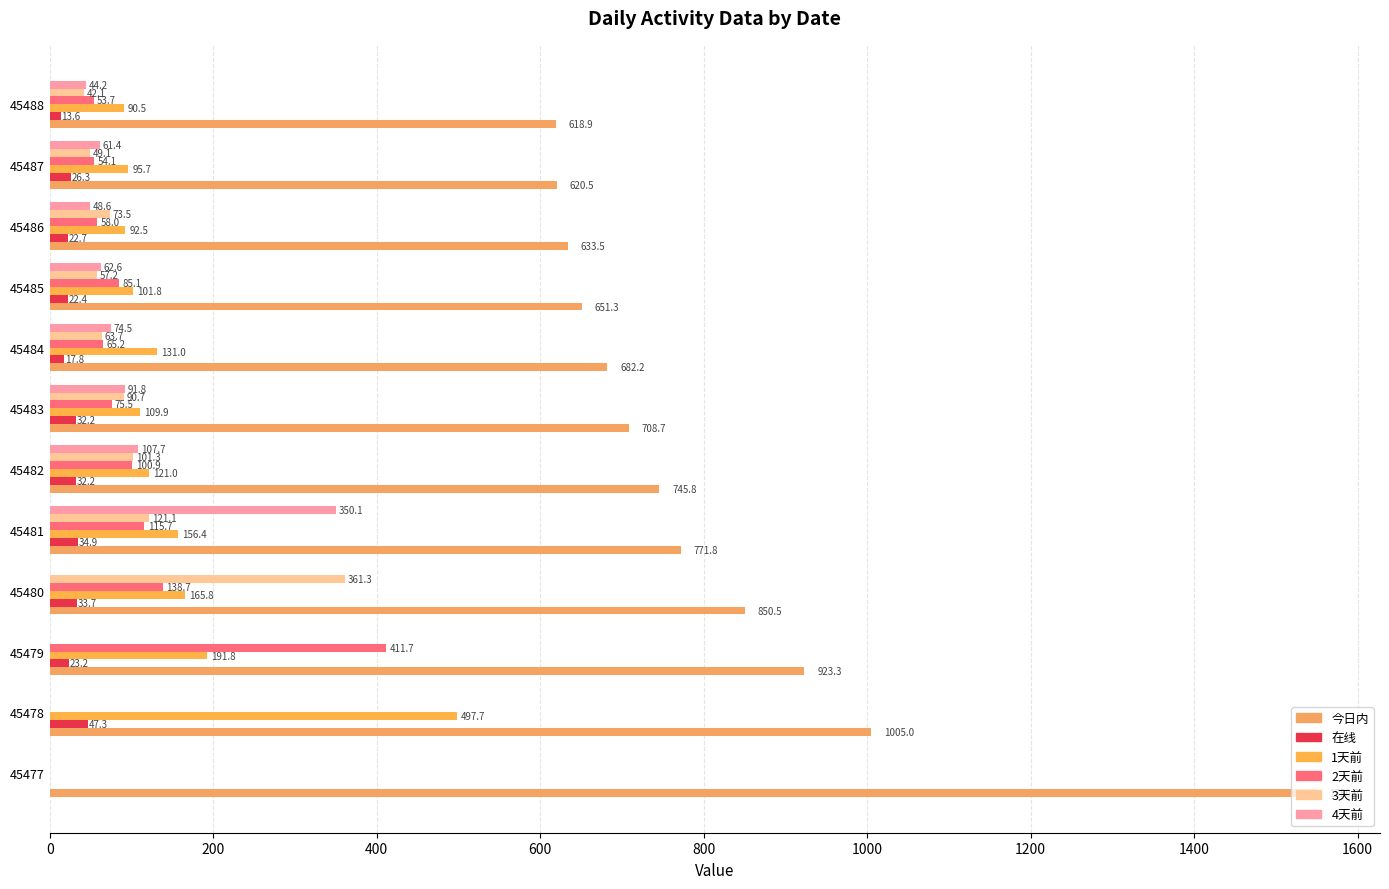

Rank the series by their maximum value, from lowest to highest.

在线, 4天前, 3天前, 2天前, 1天前, 今日内